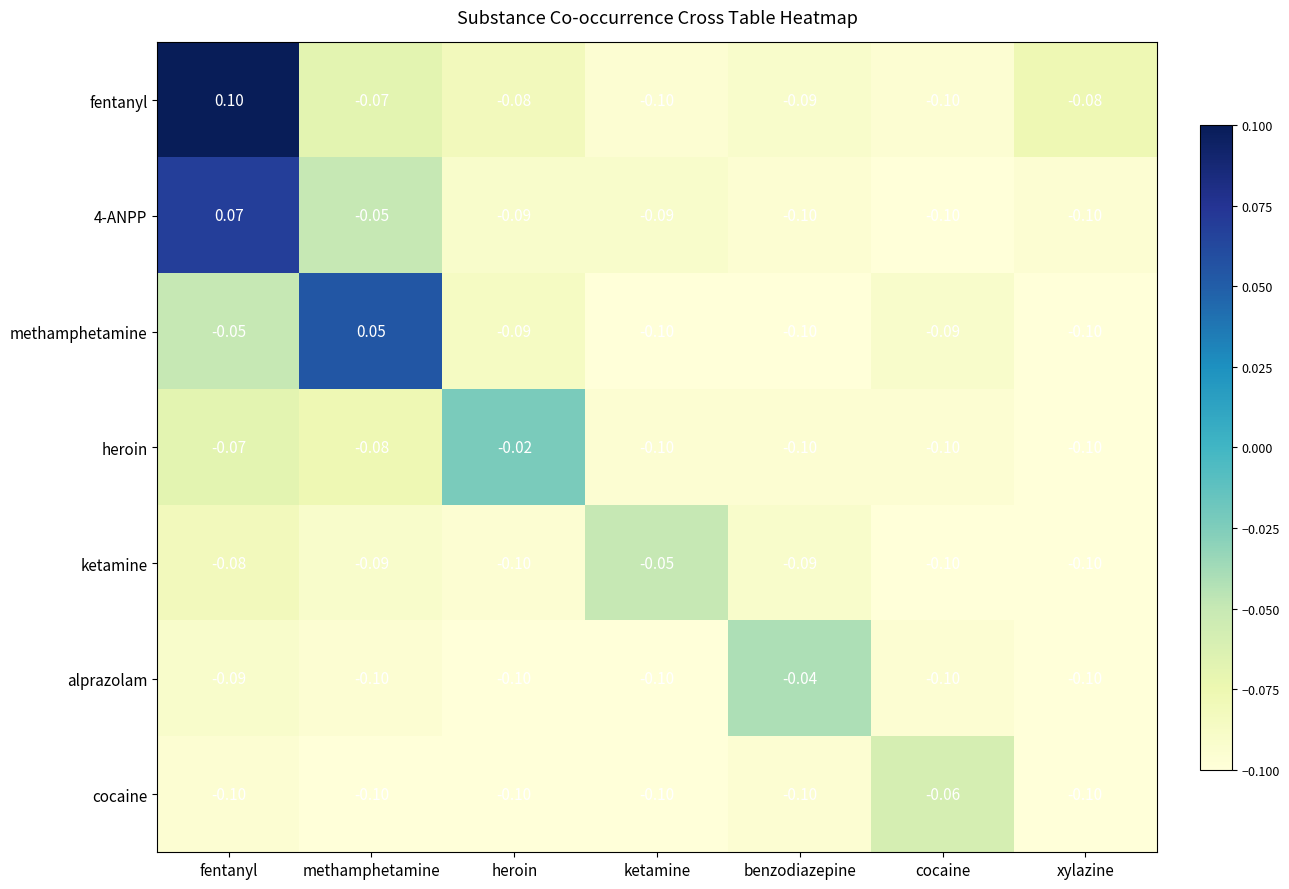

What is the smallest value displayed?

-0.1